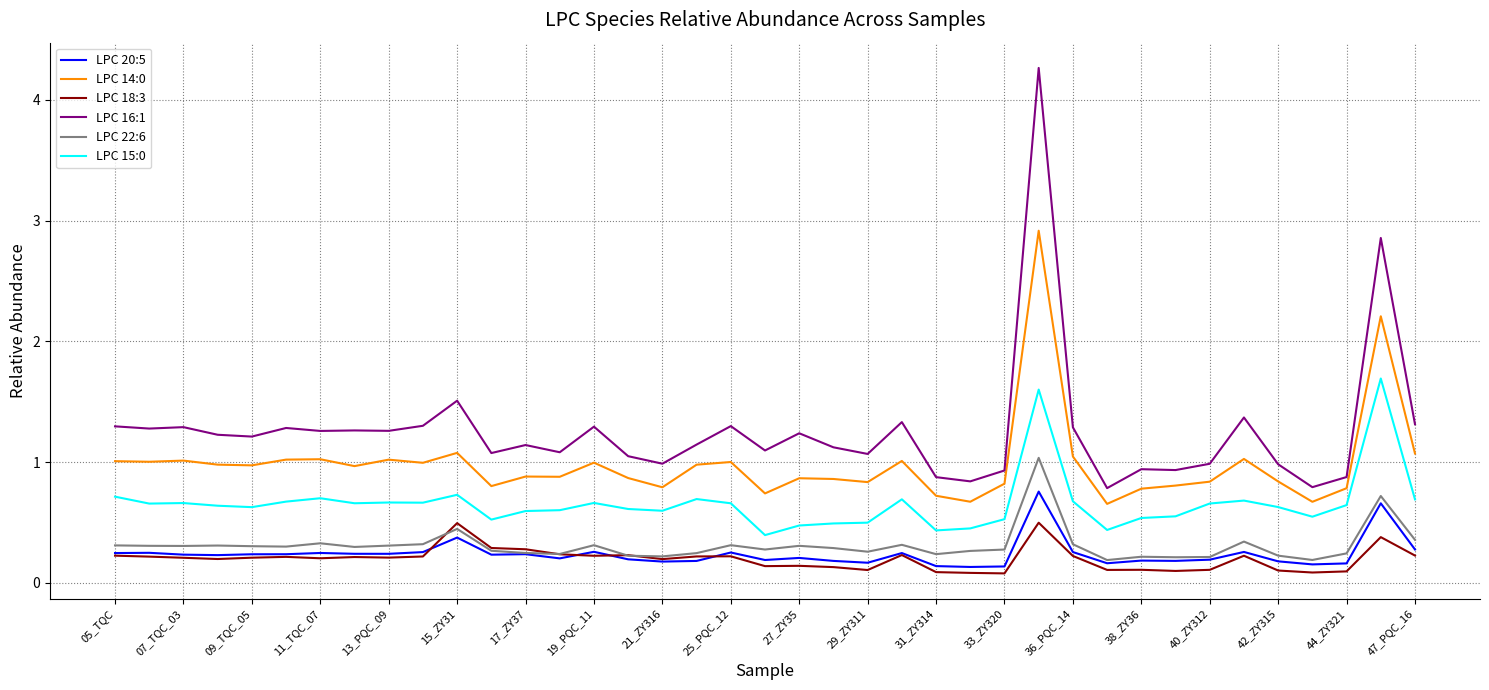

Which series has the largest range (max minus min)?

LPC 16:1